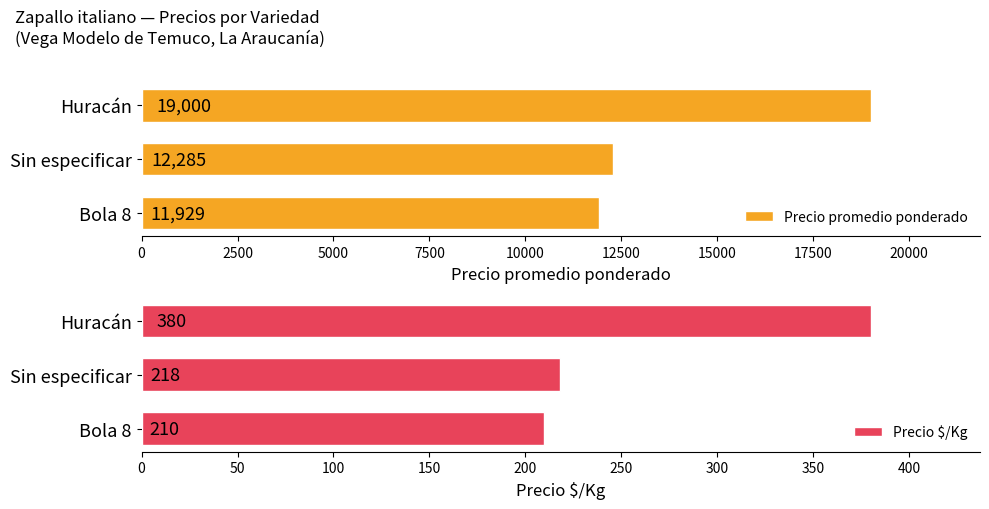

What is the difference between the Precio promedio ponderado values at Huracán and Sin especificar?

6715